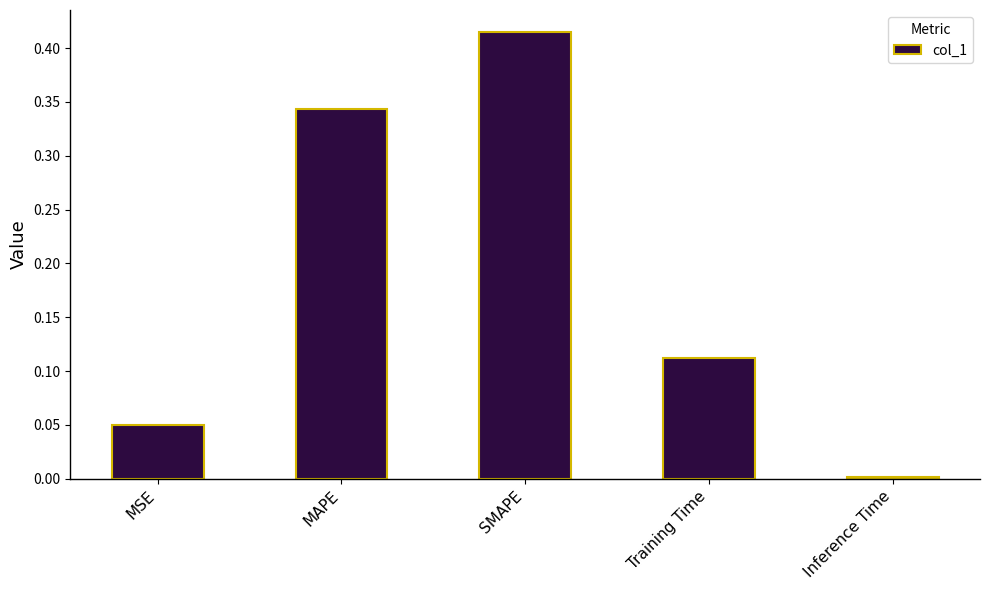

How many series are shown in this chart?

1